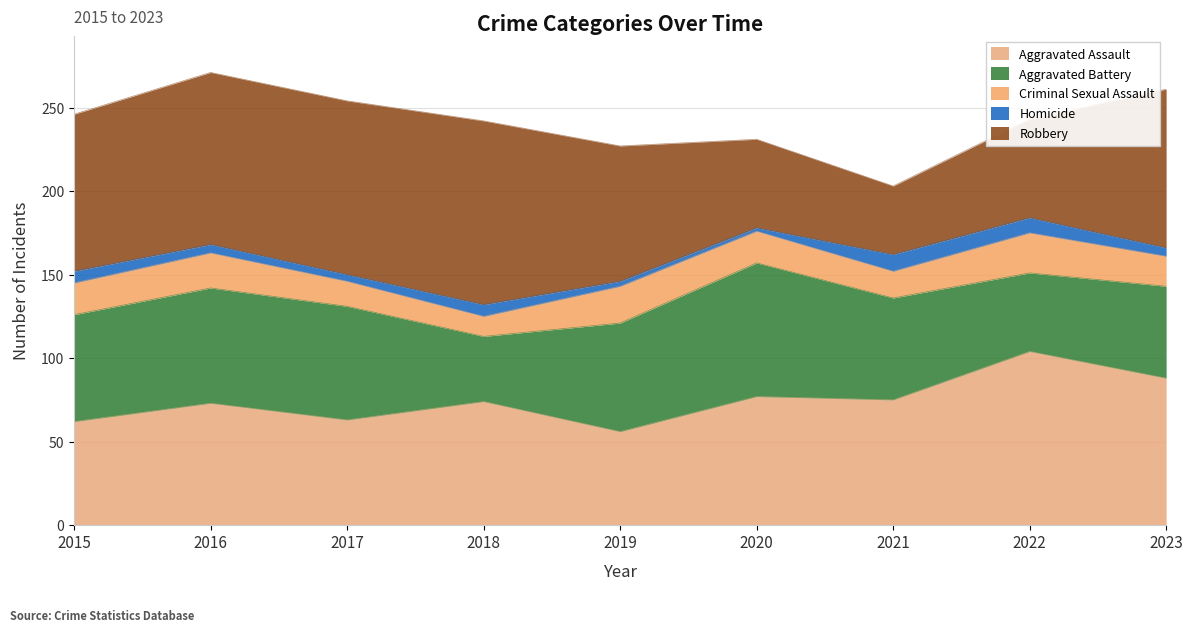

How many values in the Aggravated Battery series exceed 64?

4